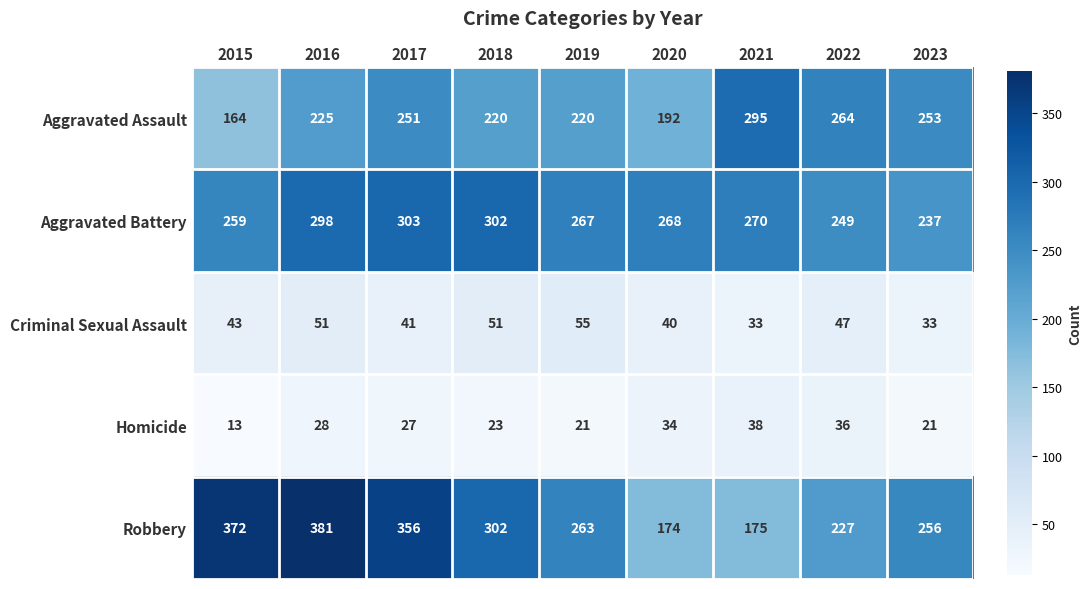

What is the maximum value shown in the chart?

381